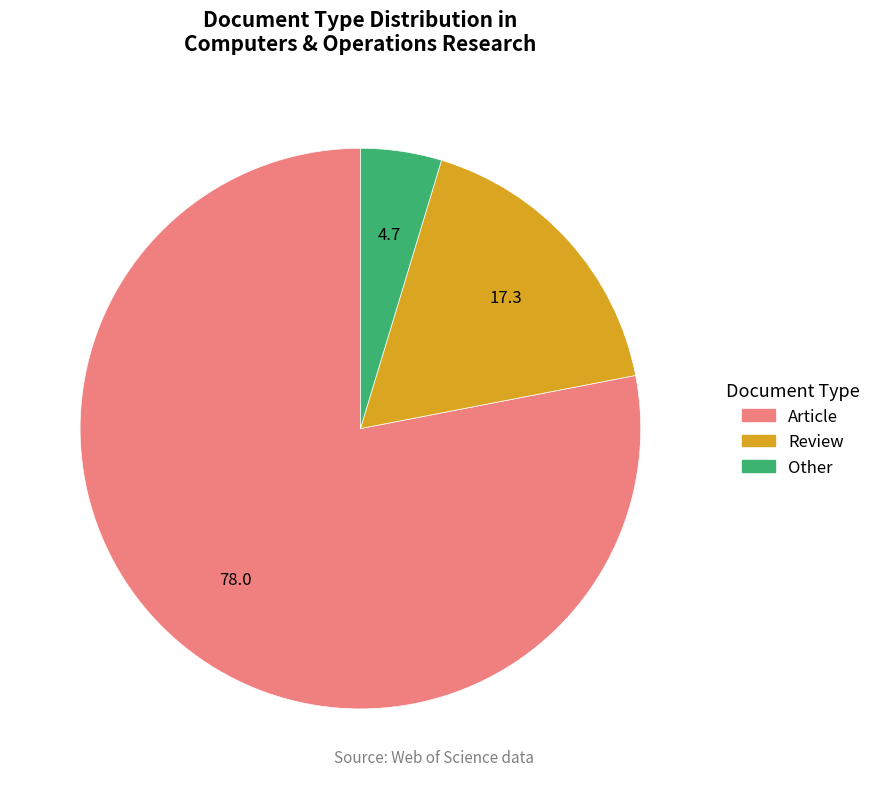

Combined, do Review and Other account for over 50%?

No